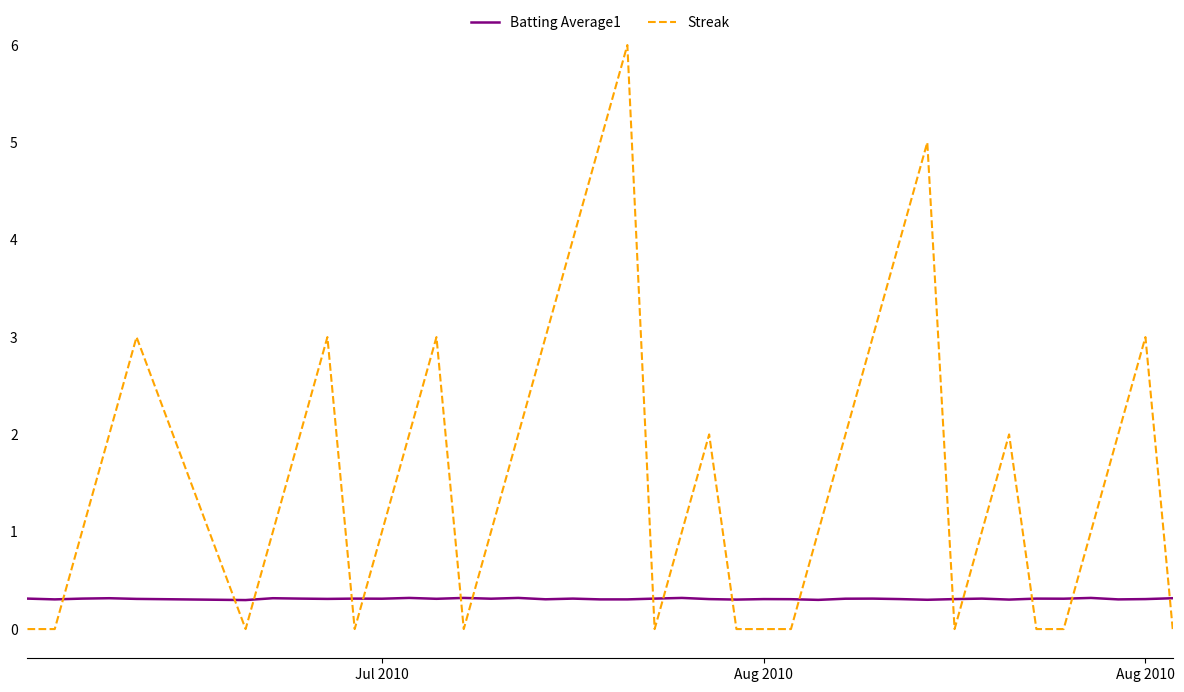

Which series ends up on top after the final intersection of Streak and Batting Average1?

Batting Average1